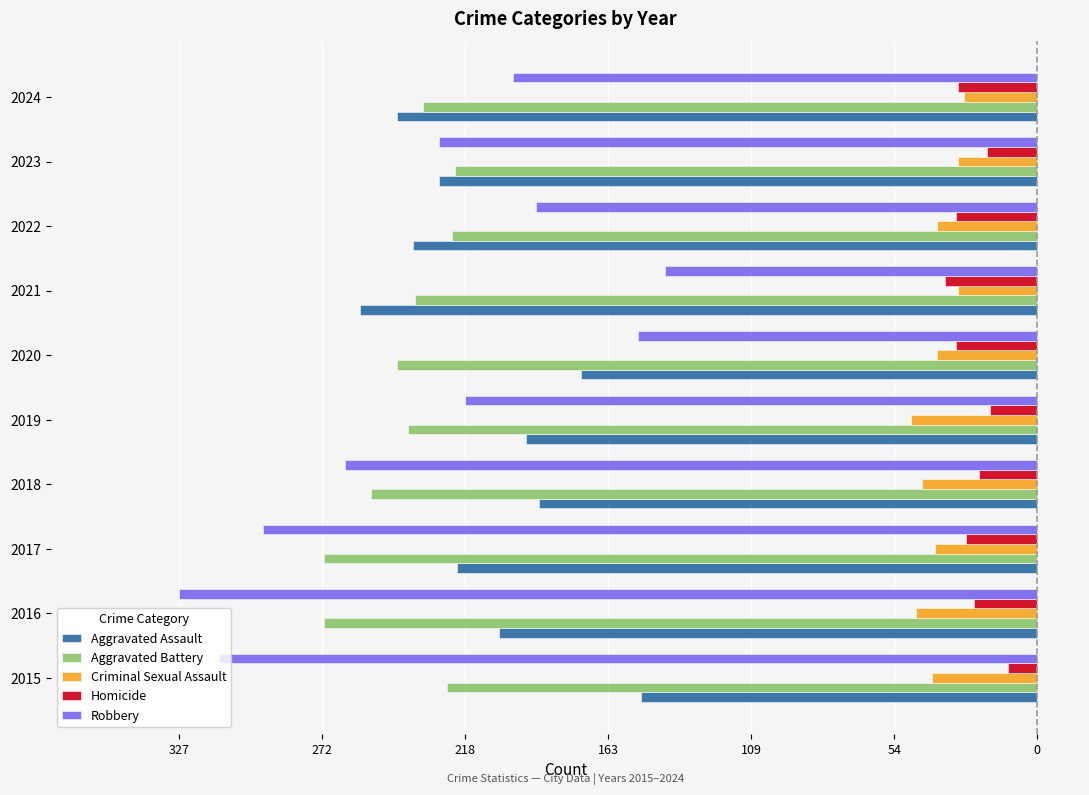

What are all the series names shown in the legend?

Aggravated Assault, Aggravated Battery, Criminal Sexual Assault, Homicide, Robbery